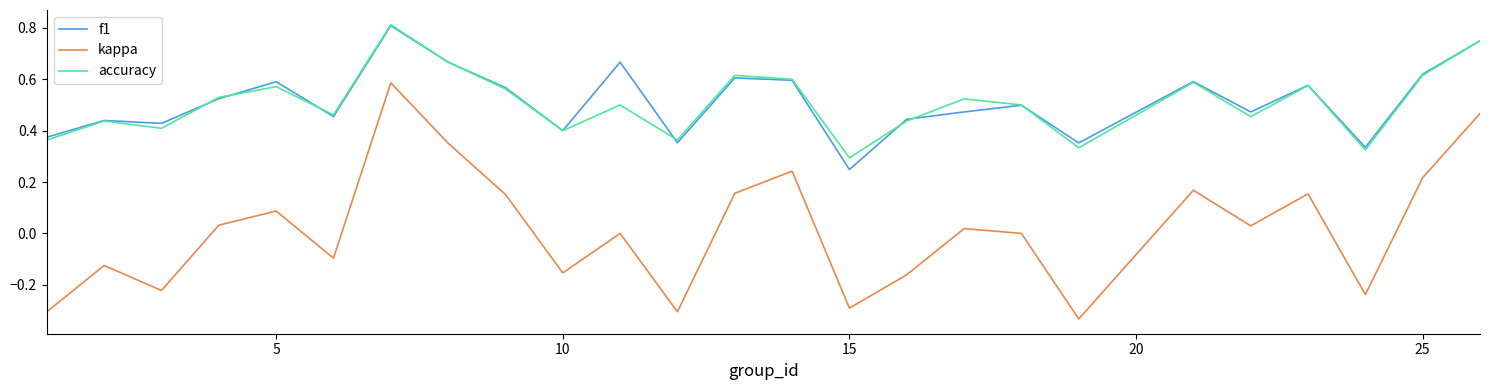

True or false: accuracy and kappa intersect in this chart.

False